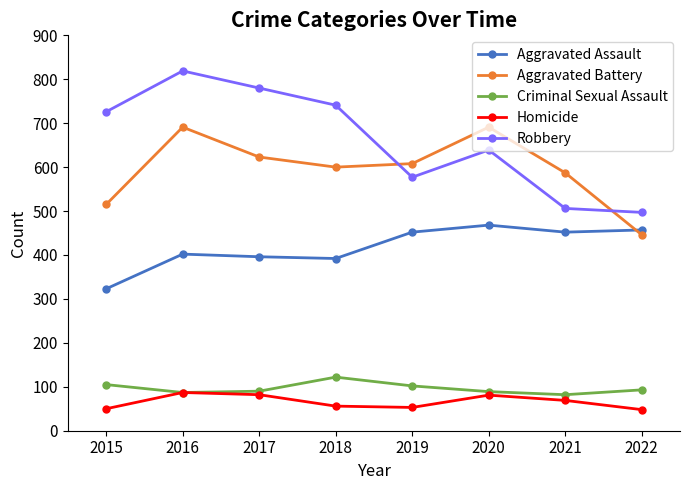

True or false: Criminal Sexual Assault has a value of 93 at 2022.

True